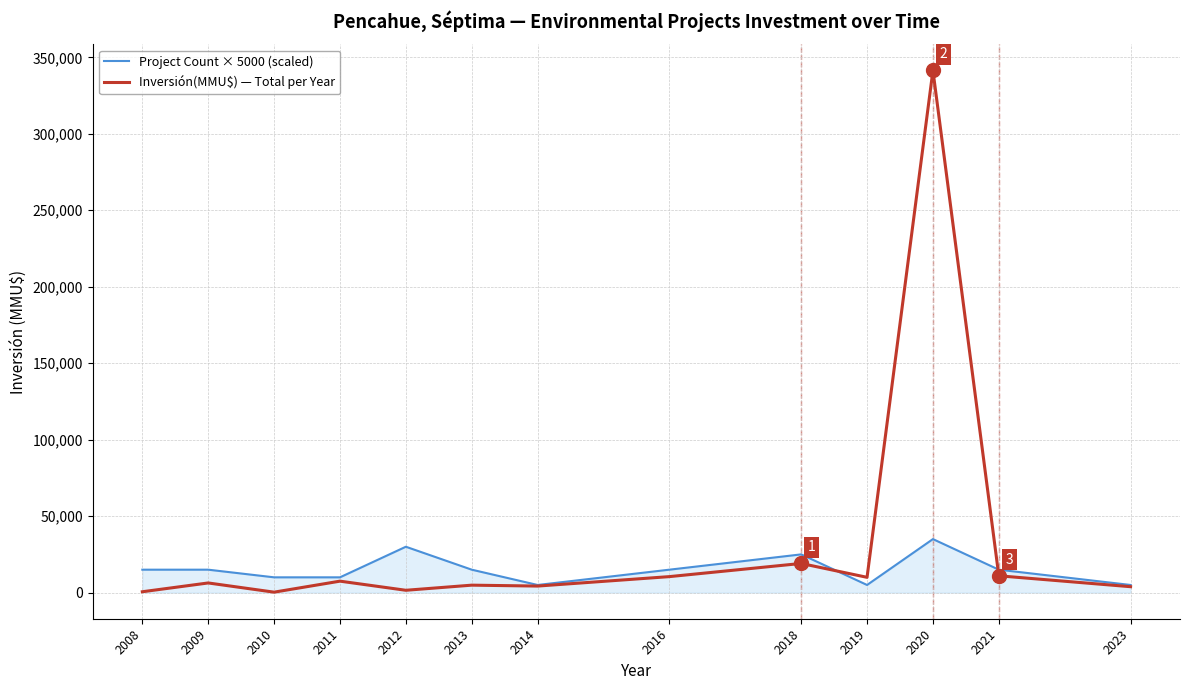

What is the total value across all series at 2013?

19879